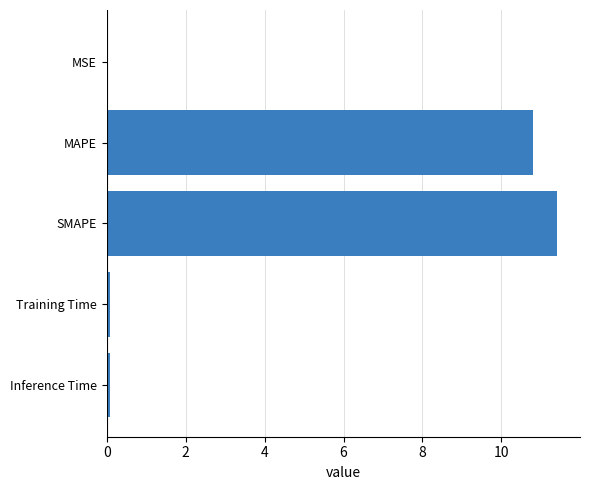

Are the bars horizontal?

Yes